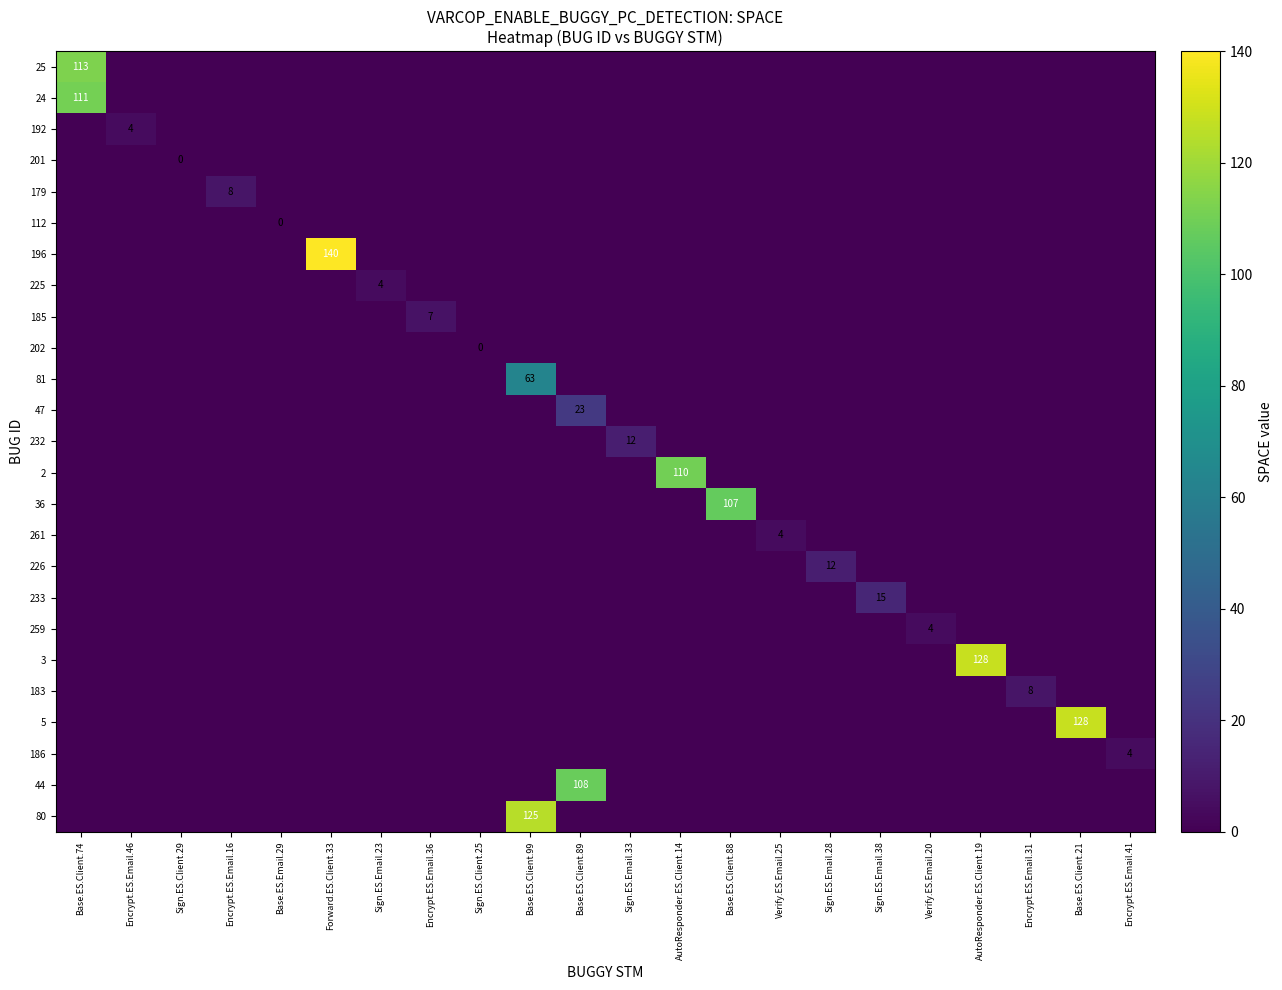

Count the number of data series in this chart.

25